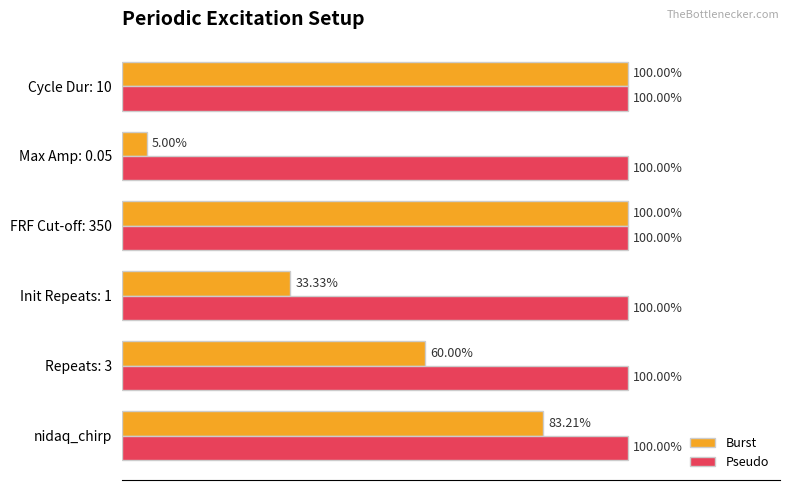

List the series in order of their overall mean, lowest first.

Burst, Pseudo